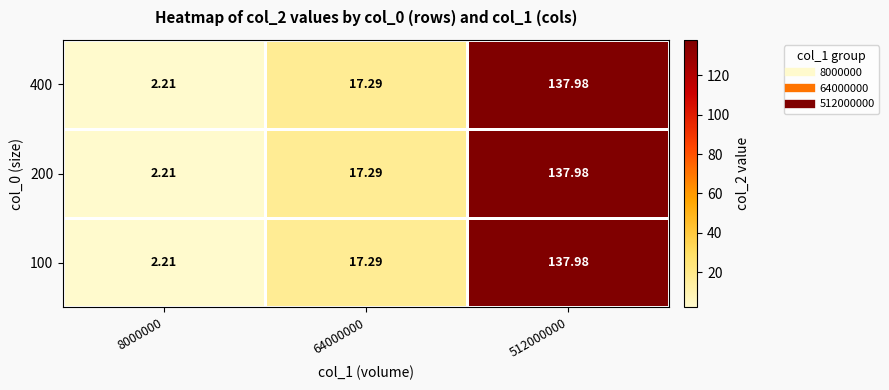

At which category does the chart reach its peak across all series?

512000000